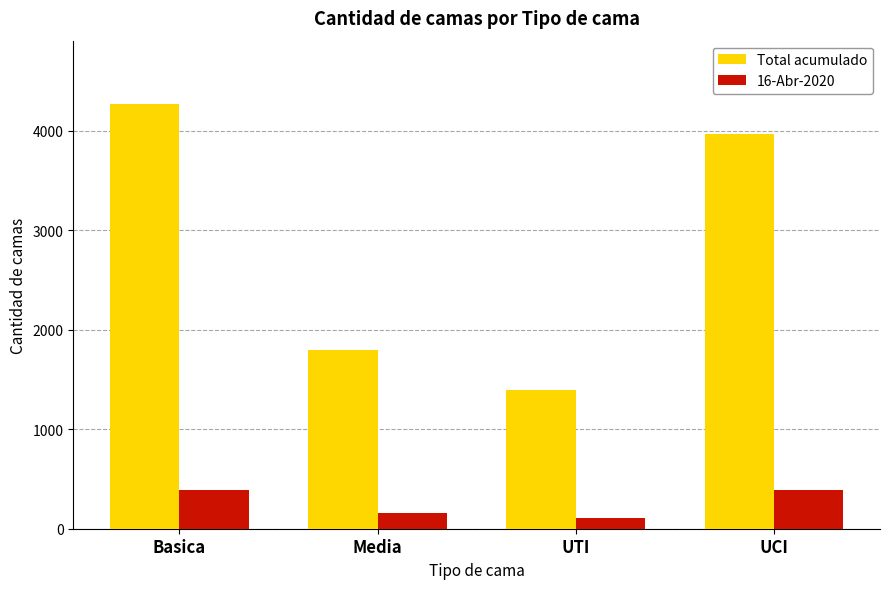

Reading left to right, list all the values displayed in this chart.

Total acumulado: 4263	1793	1390	3960
16-Abr-2020: 384	157	111	384